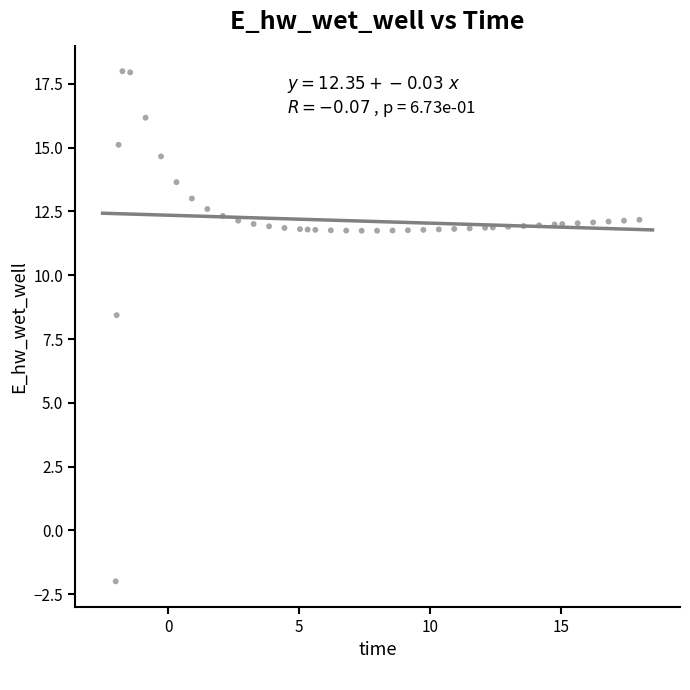

What Y value in the scatter plot is closest to 8?

8.4